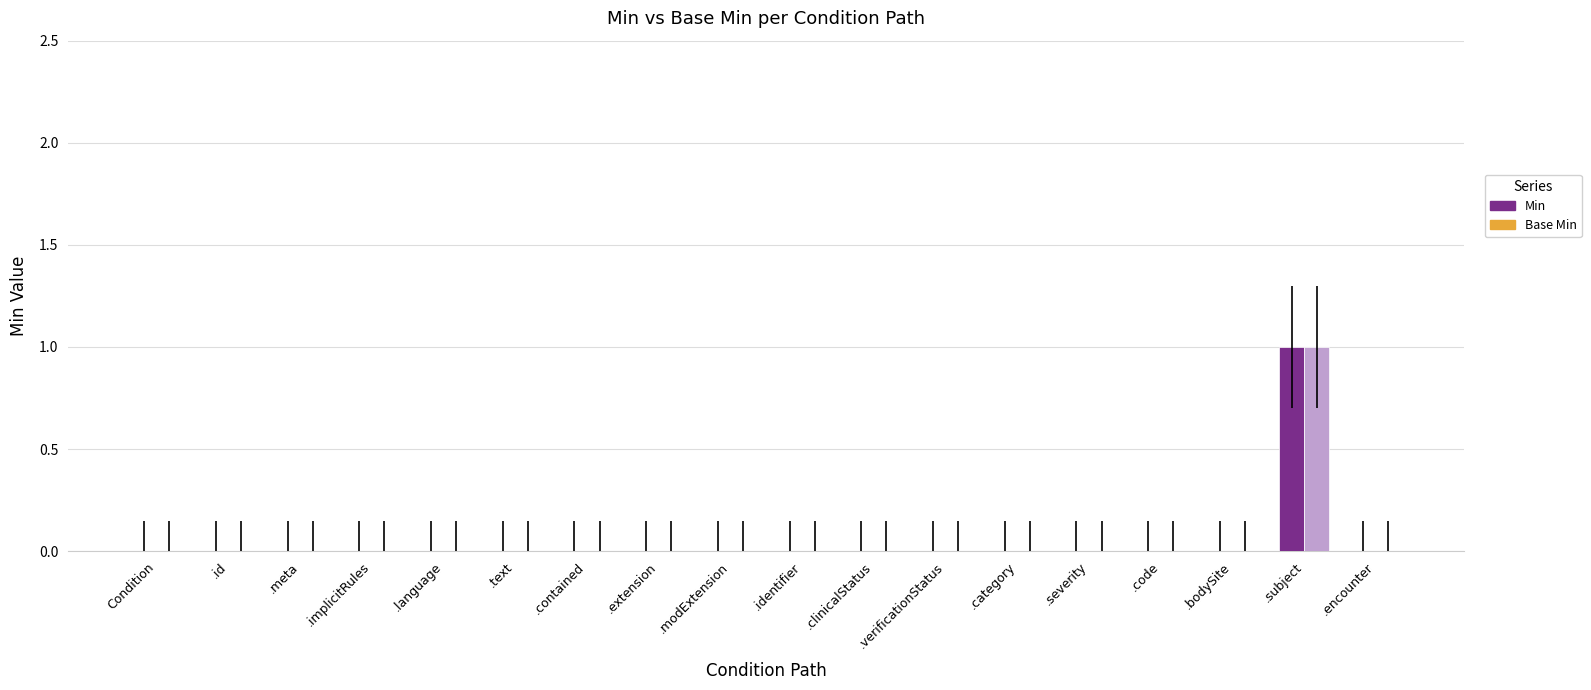

Is it true that Min equals 0 at .meta?

True